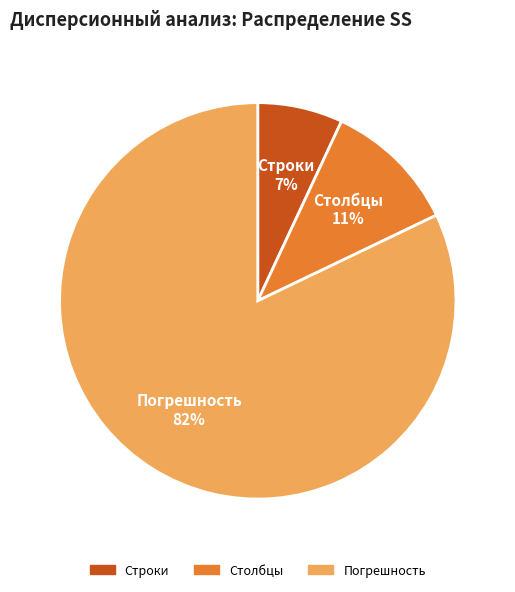

Is it true that Столбцы is 11% of the pie?

True